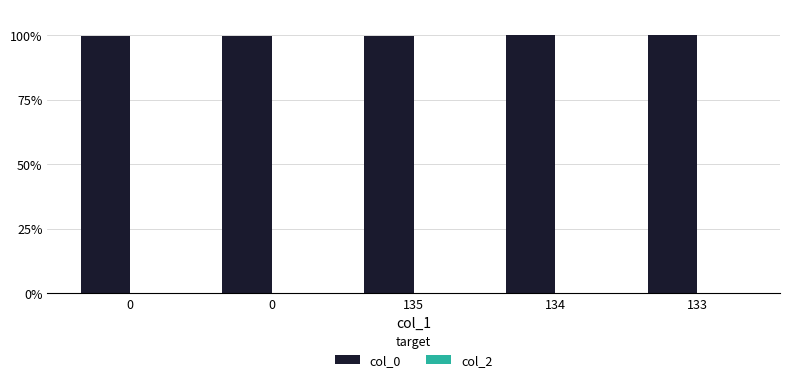

Does the chart contain stacked bars?

No